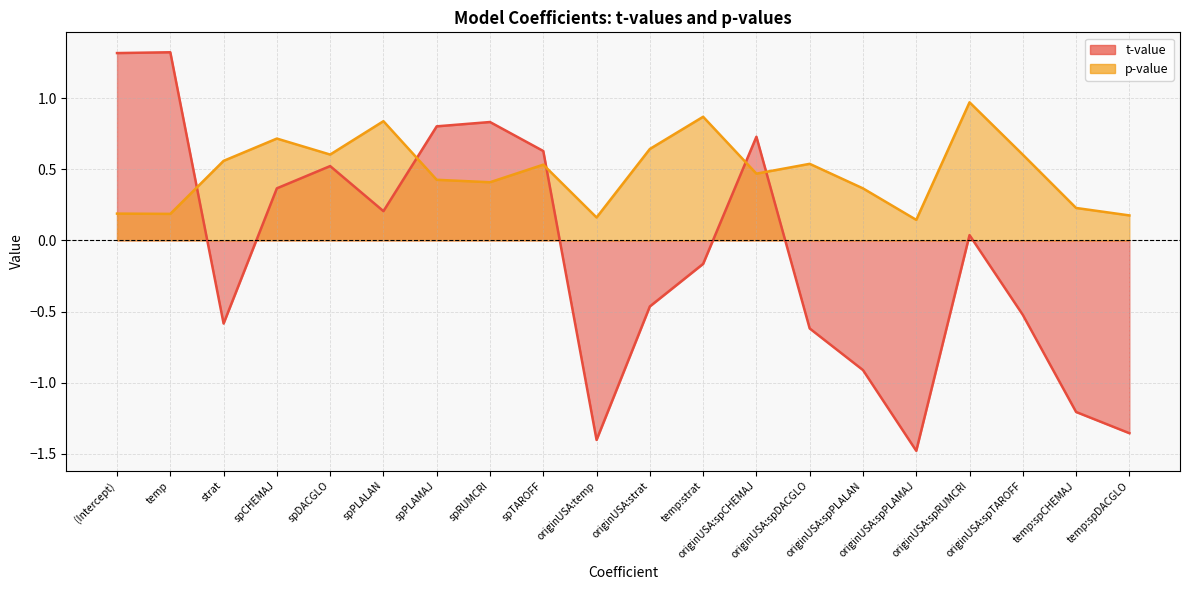

Does the chart display data point markers on the line(s)?

No